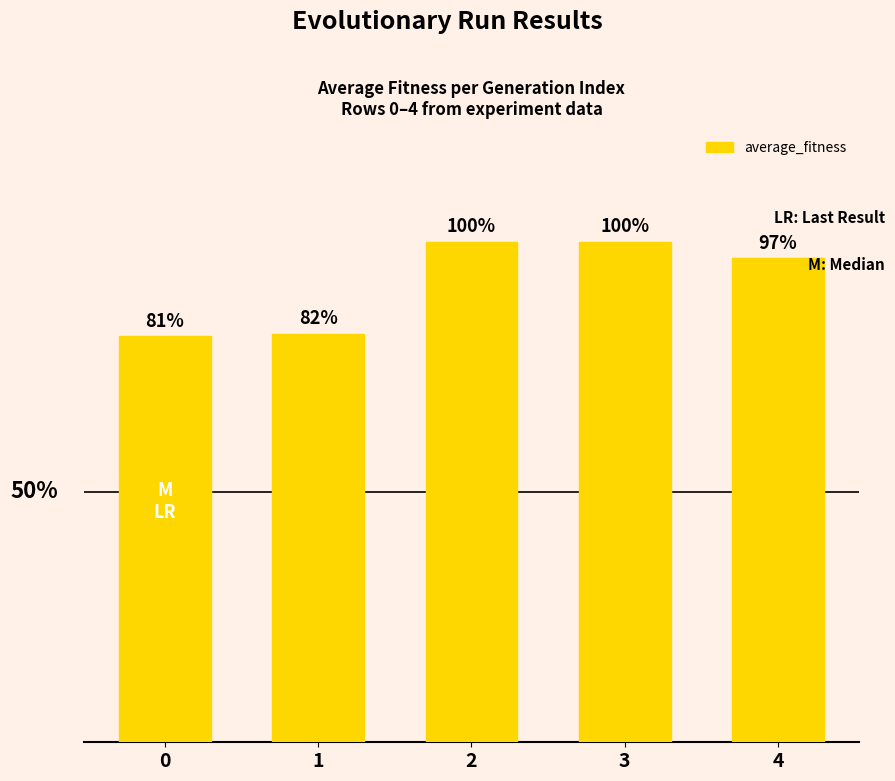

Reading right to left, transcribe all the data shown in this chart.

1735.7	1795.5	1795.4	1464.9	1456.3